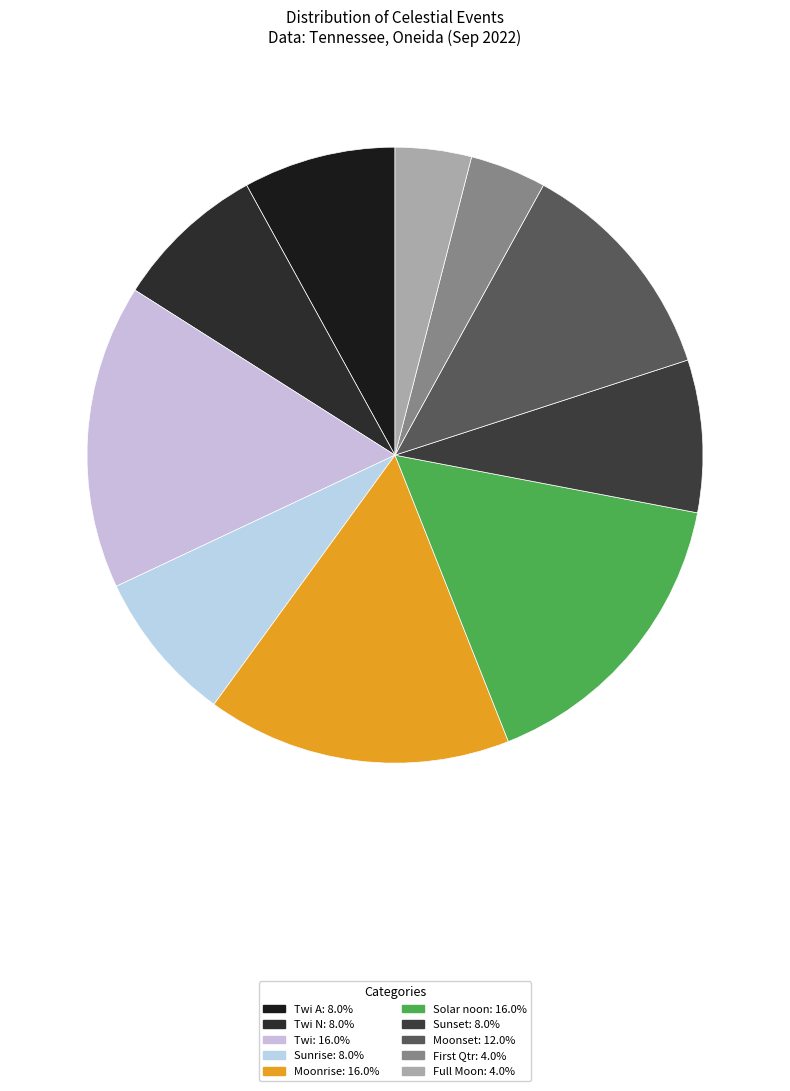

How many slices are in this pie chart?

10